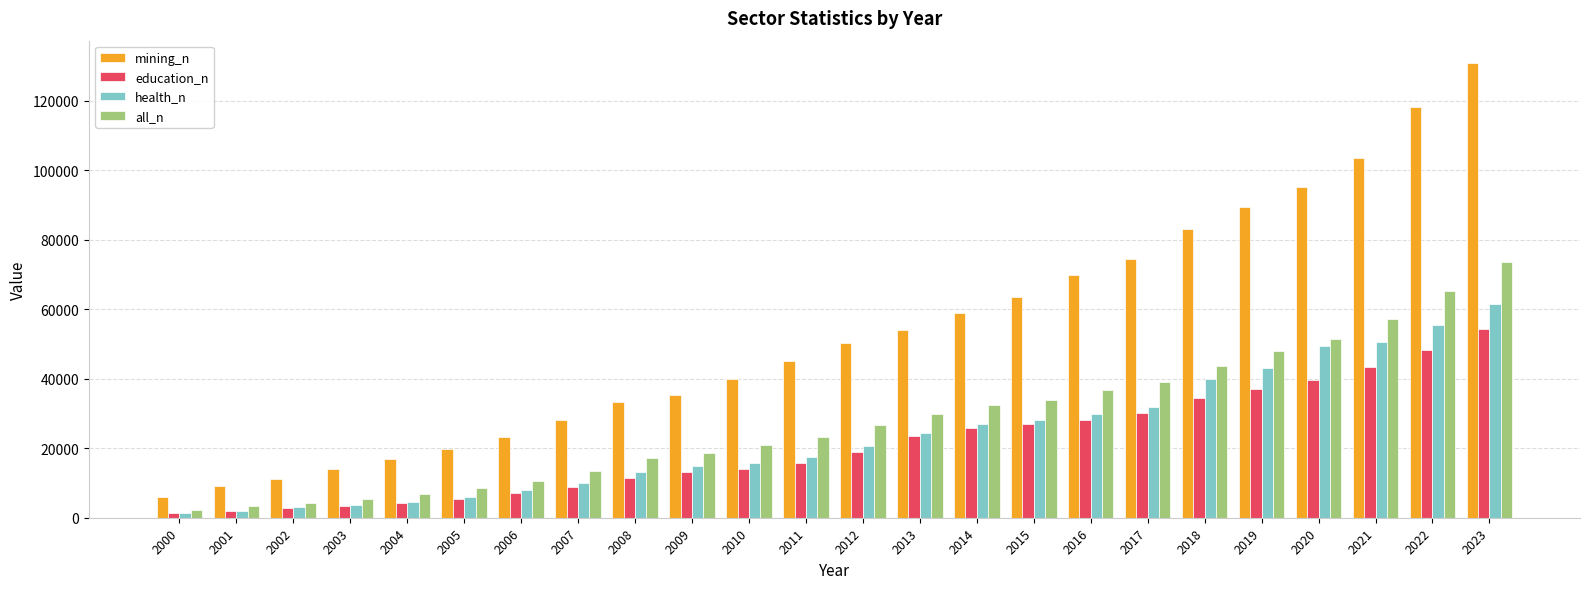

The value of mining_n at 2013 is 54161.2. True or false?

True